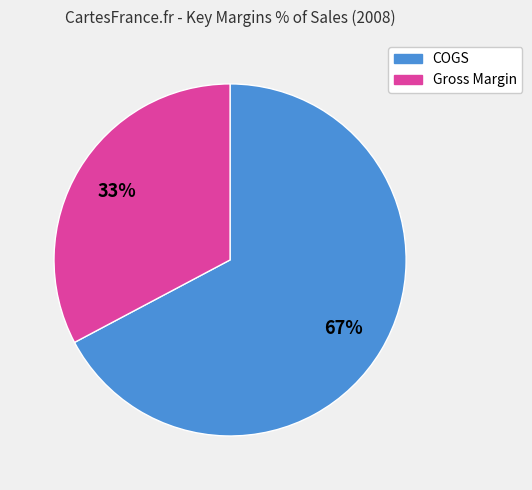

Combined, do COGS and Gross Margin account for over 50%?

Yes